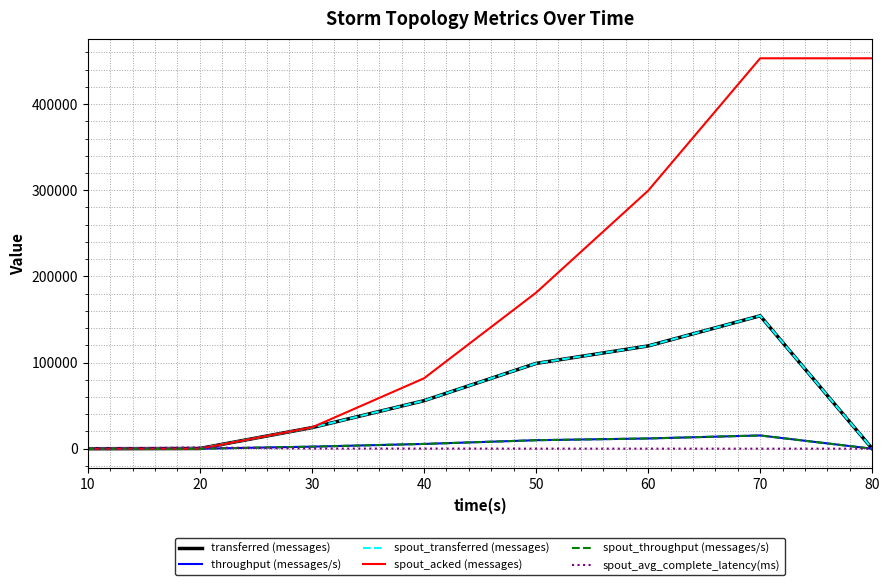

Is this an area chart (filled region under the line)?

No